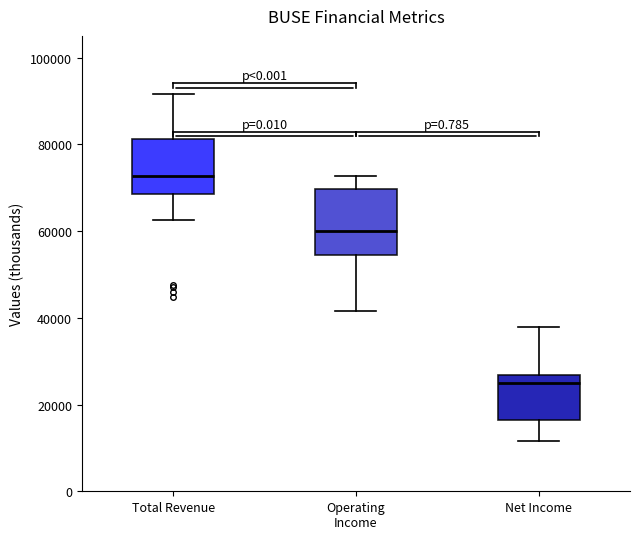

Reading left to right, transcribe this box plot: for each box, give where its median line is, the range the box spans, and where its two whiskers end, as read against the y-axis. The values are not printed on the chart, so give them approximately, as read against the axis.

Total Revenue: median 72000, box 68000 to 82000, whiskers 62000 to 92000
Operating Income: median 60000, box 54000 to 70000, whiskers 42000 to 72000
Net Income: median 24000, box 16000 to 26000, whiskers 12000 to 38000